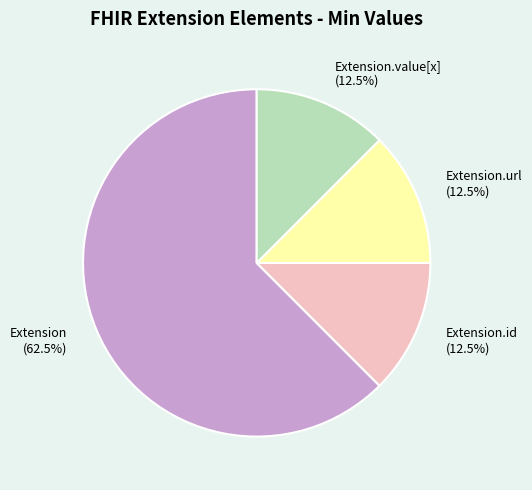

Is there any slice that represents more than half of the pie?

Yes